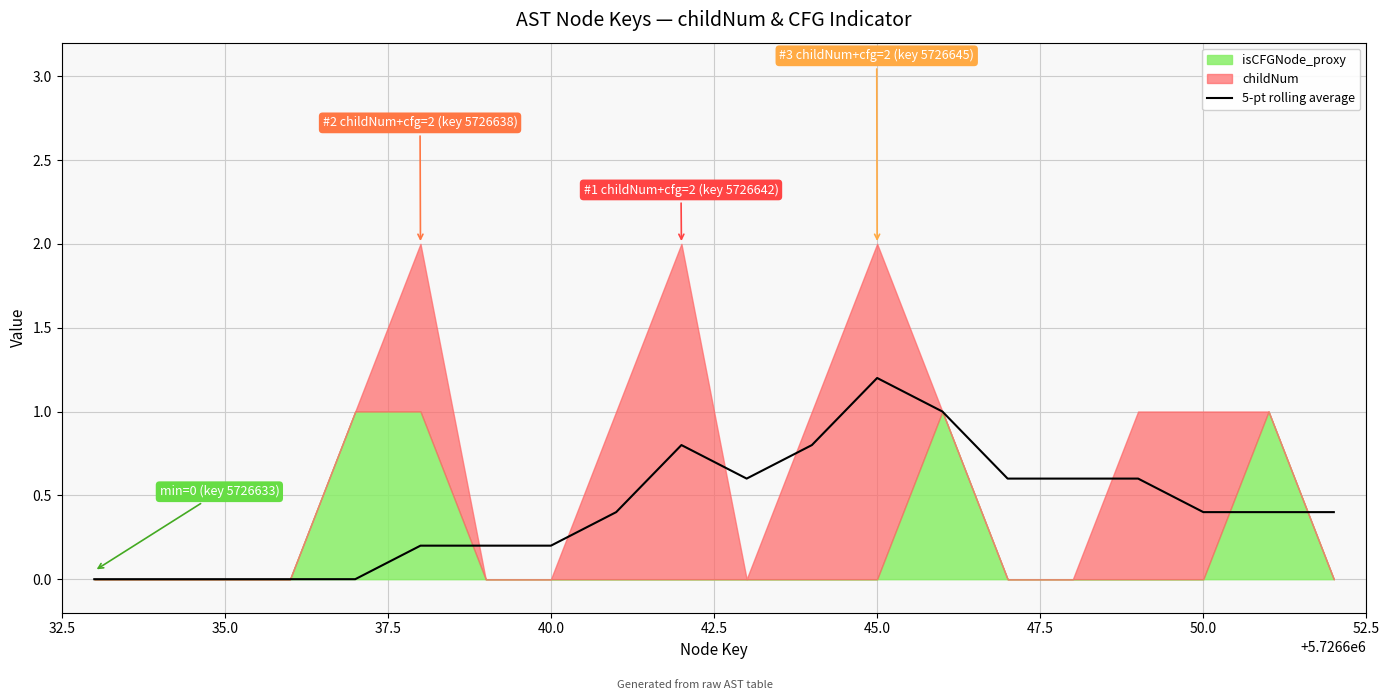

At which label does 5-pt rolling average reach its peak?

45.0